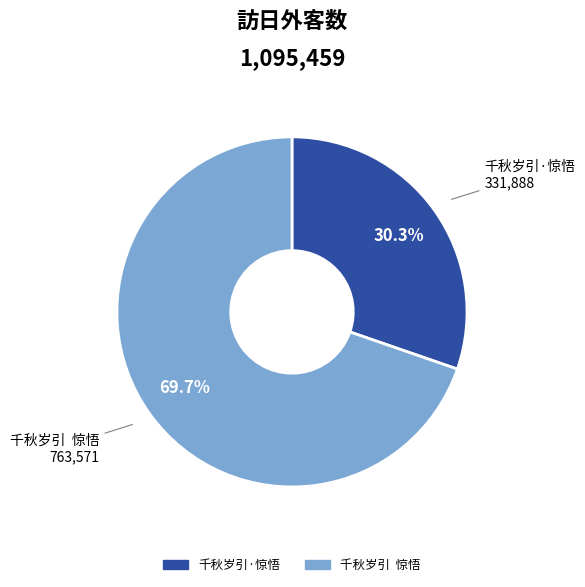

Is 千秋岁引·惊悟 the majority of the pie?

No